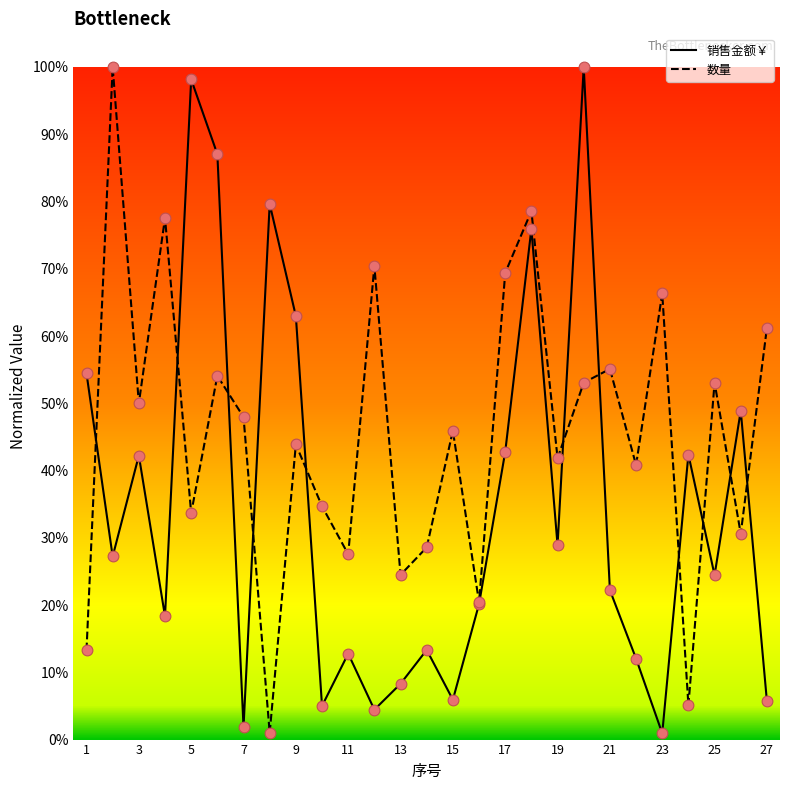

At how many categories does at least one series exceed 0?

27